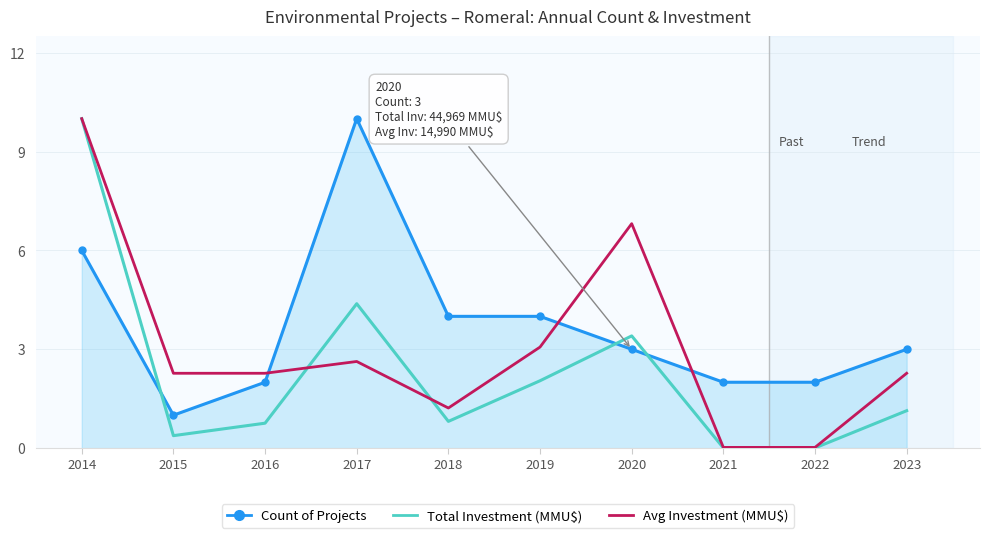

The value of Count of Projects at 2023 is 3.0. True or false?

True